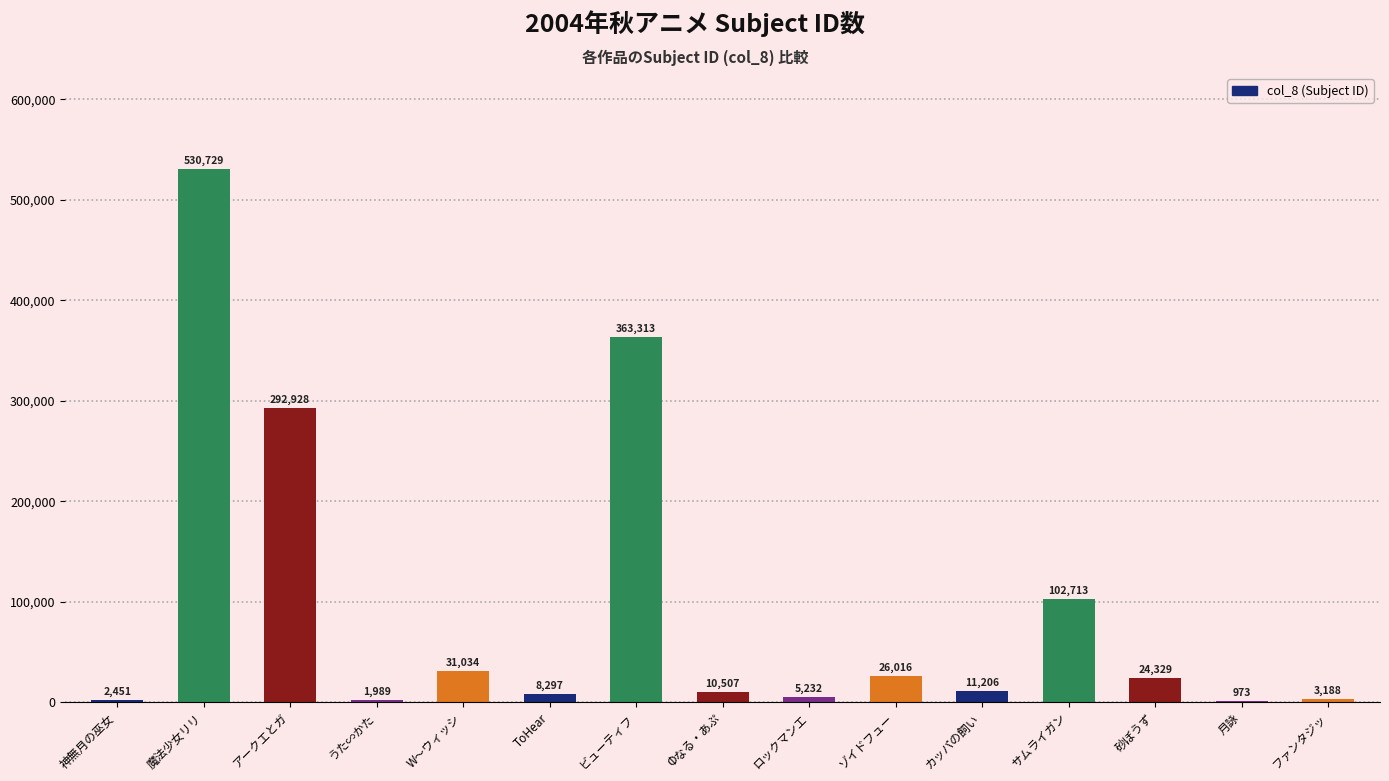

Which label corresponds to the largest value in the chart?

魔法少女リリ